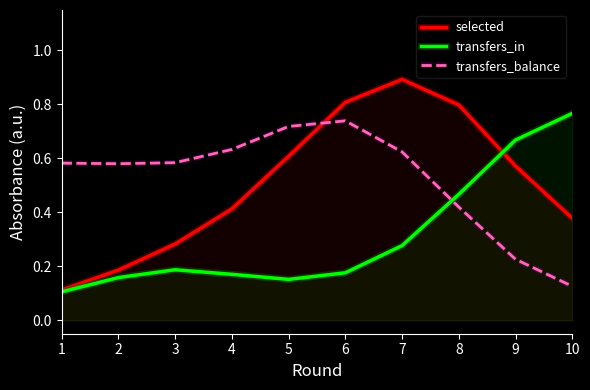

Is the value of transfers_in at 7 greater than the value of selected at 1?

Yes